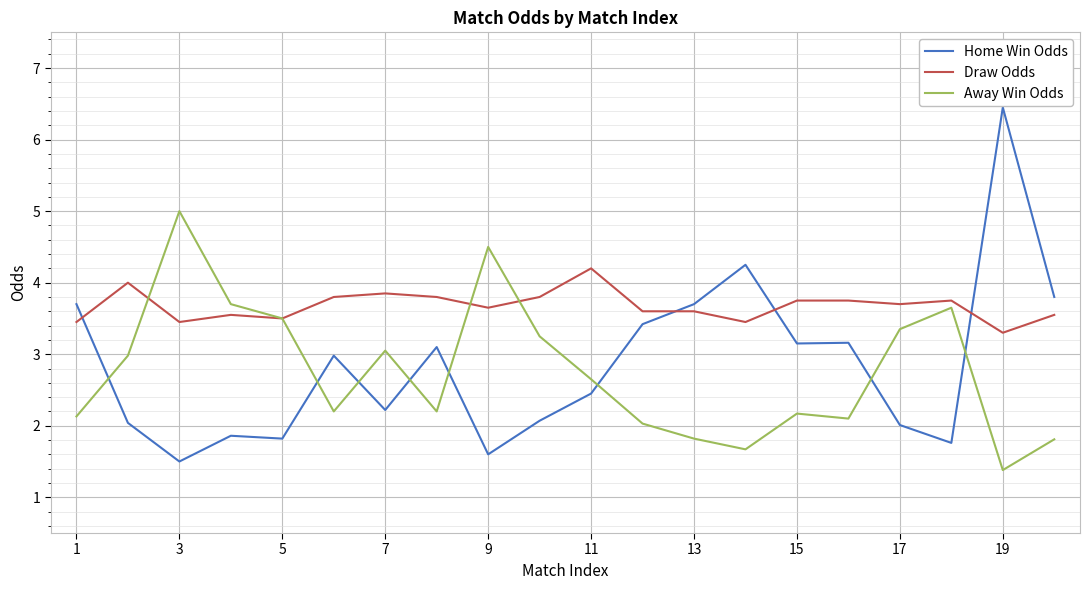

How many lines are shown in the chart?

3